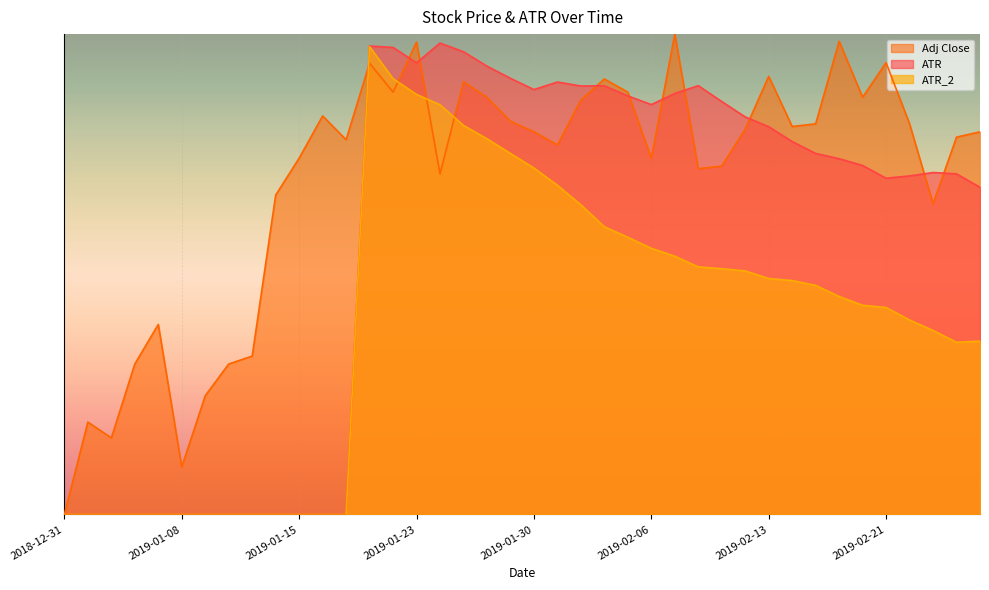

What is the difference between the maximum and second lowest values in the Adj Close series?

0.9